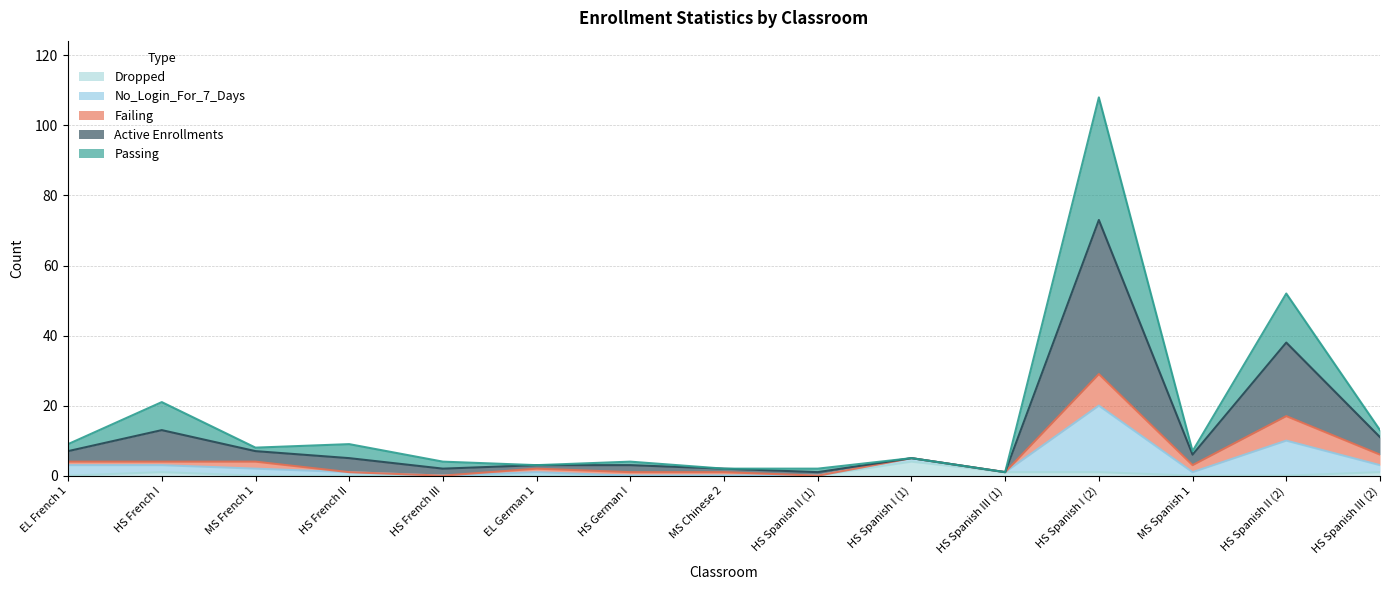

Which category has the highest value in the No_Login_For_7_Days series?

HS Spanish I (2)